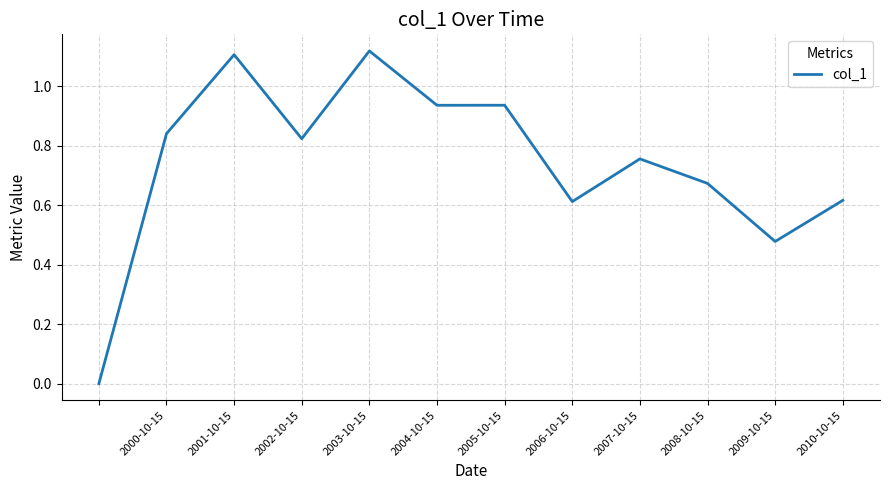

How many lines are shown in the chart?

1